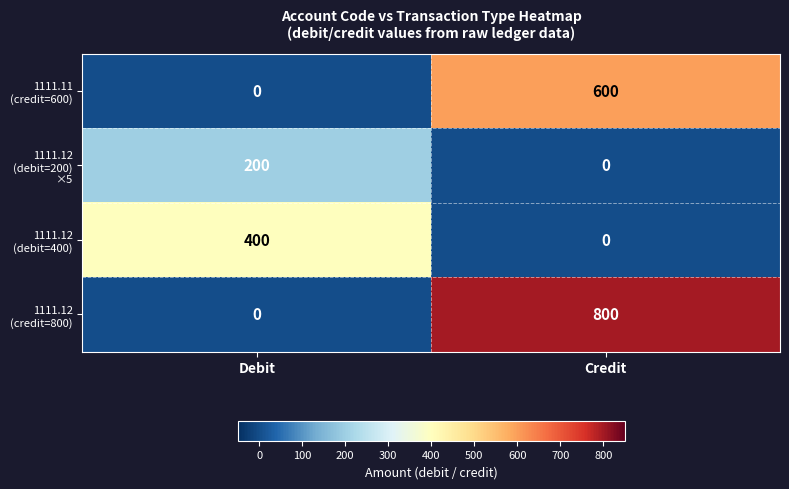

What is the total value across all series at Debit?

600